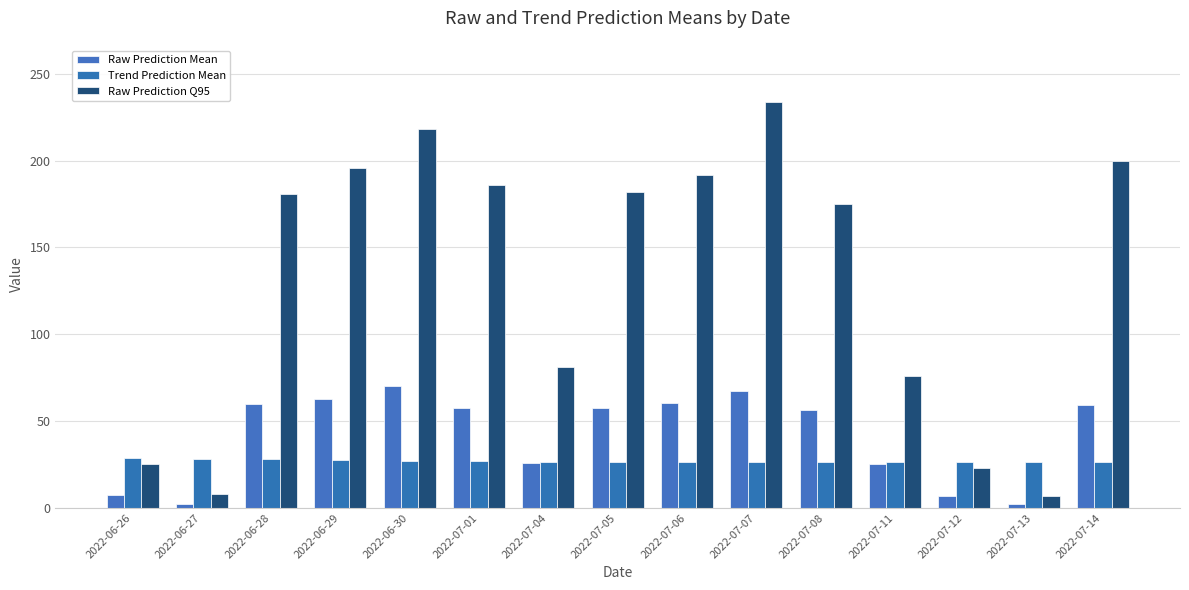

Which series has the largest range (max minus min)?

Raw Prediction Q95